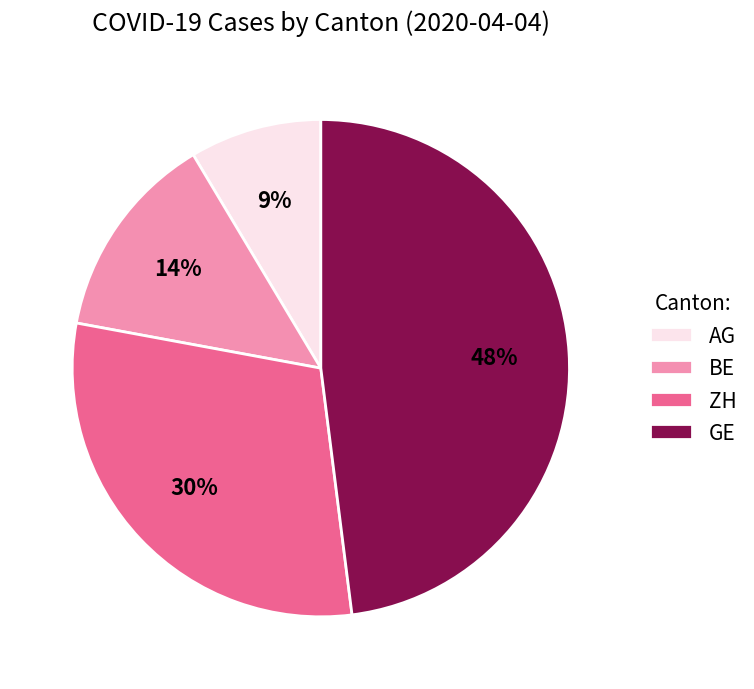

Is there any slice that represents more than half of the pie?

No